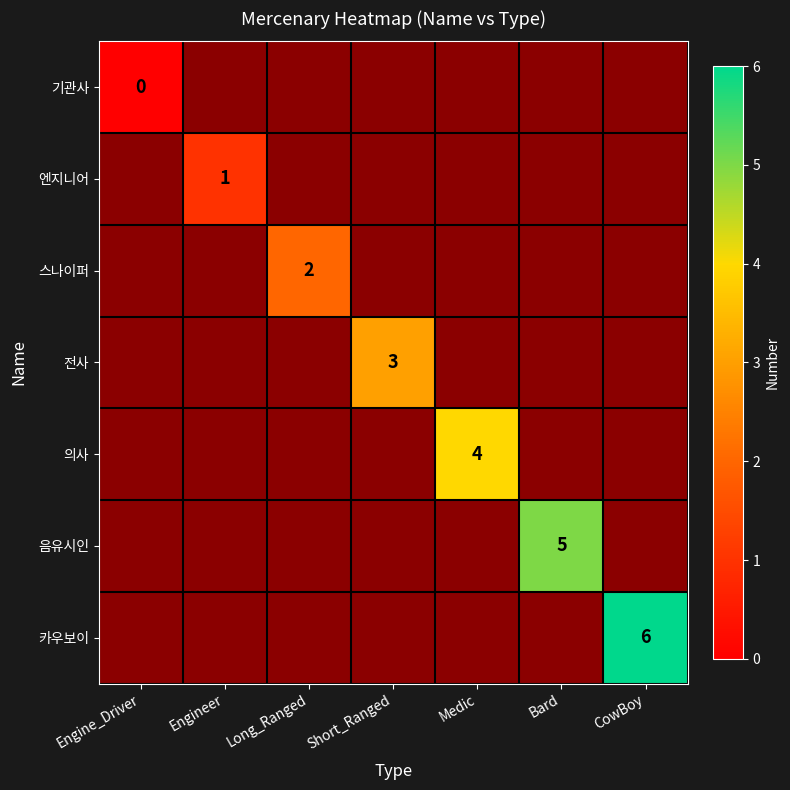

Is the value of Bard at CowBoy greater than the value of Short_Ranged at Engine_Driver?

No